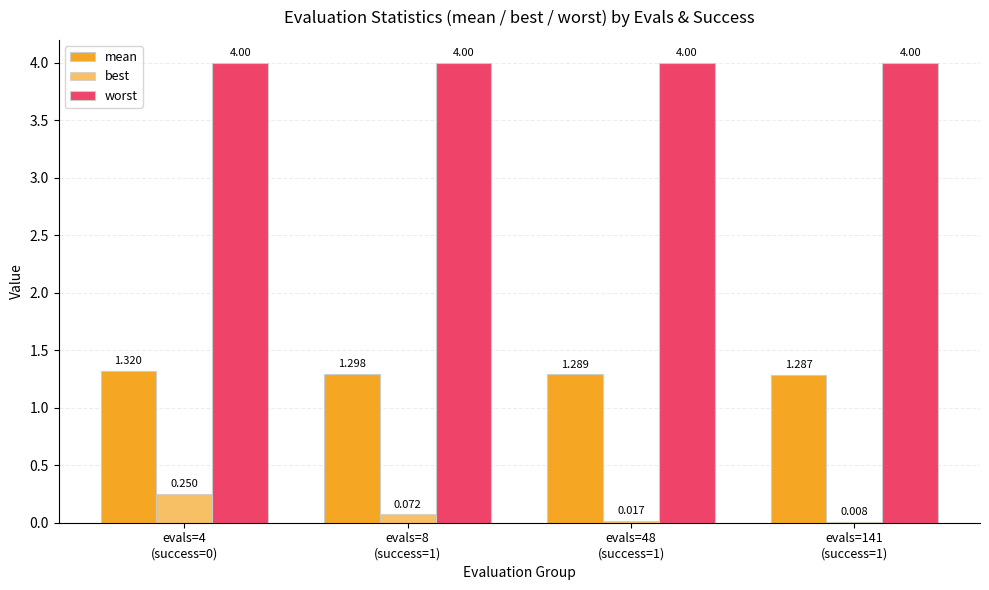

What is the difference between the highest and lowest values at evals=8
(success=1)?

3.9